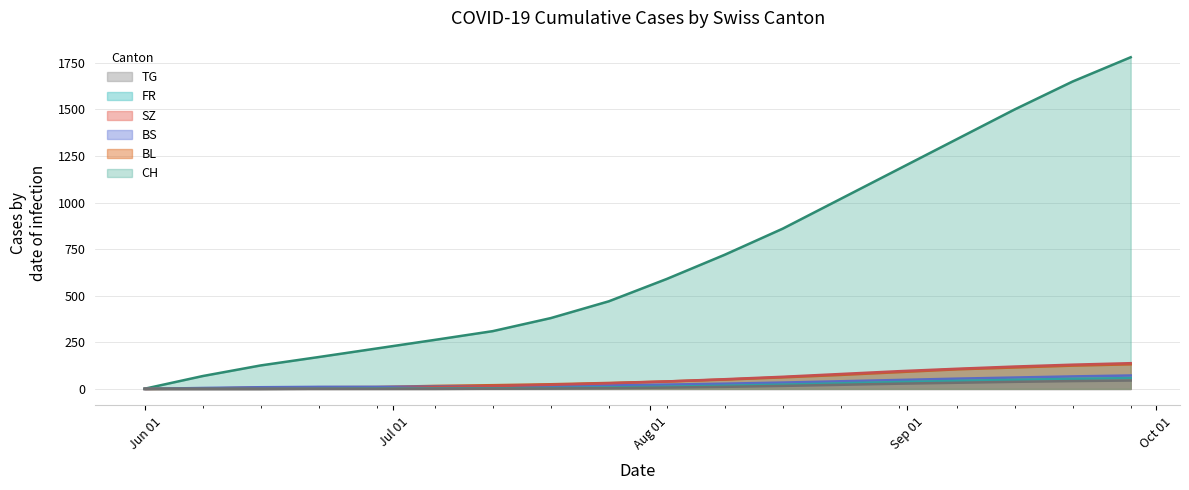

What is the value of the TG point at the 17th from the left?

42